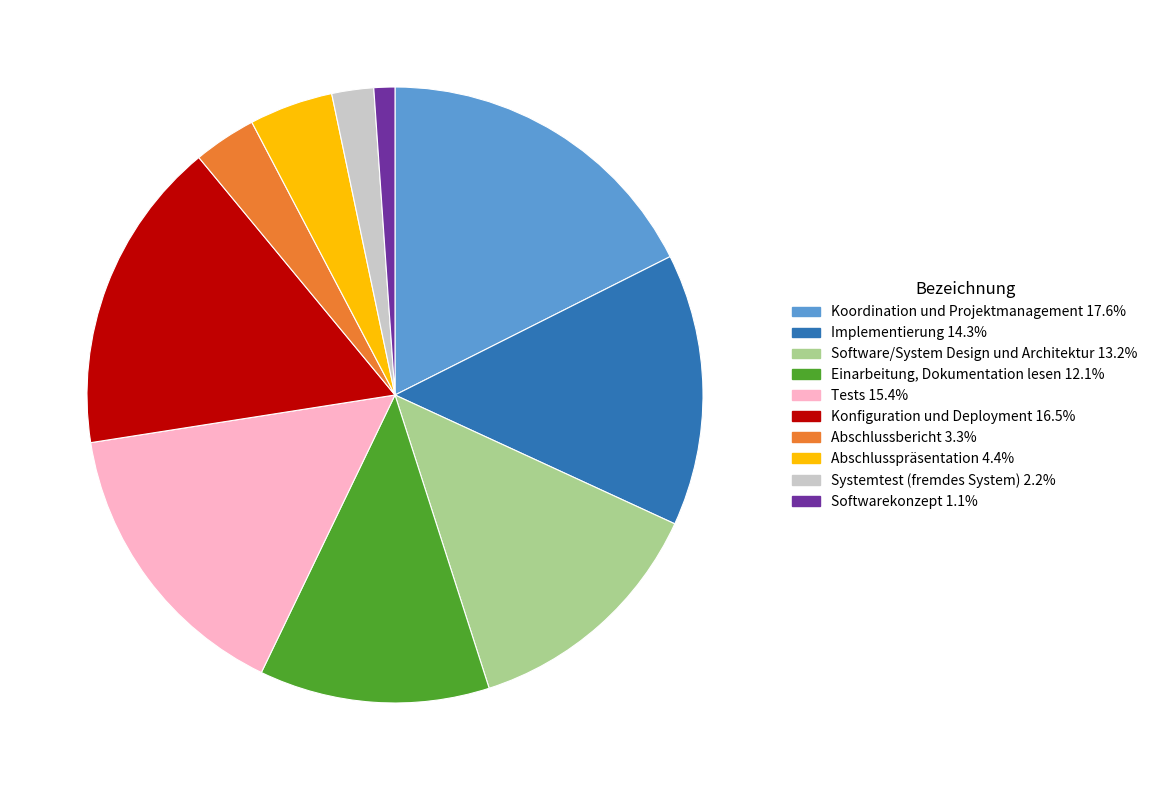

Is there a majority slice in this chart?

No